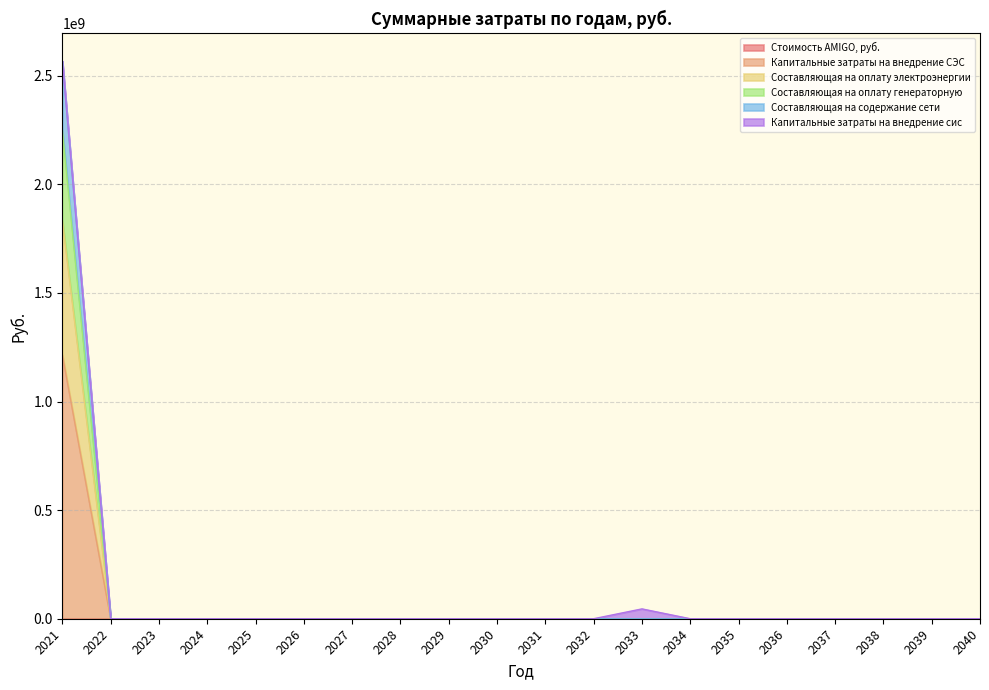

Is the value of Составляющая на оплату генераторную at 2035 greater than the value of Составляющая на содержание сети at 2031?

No